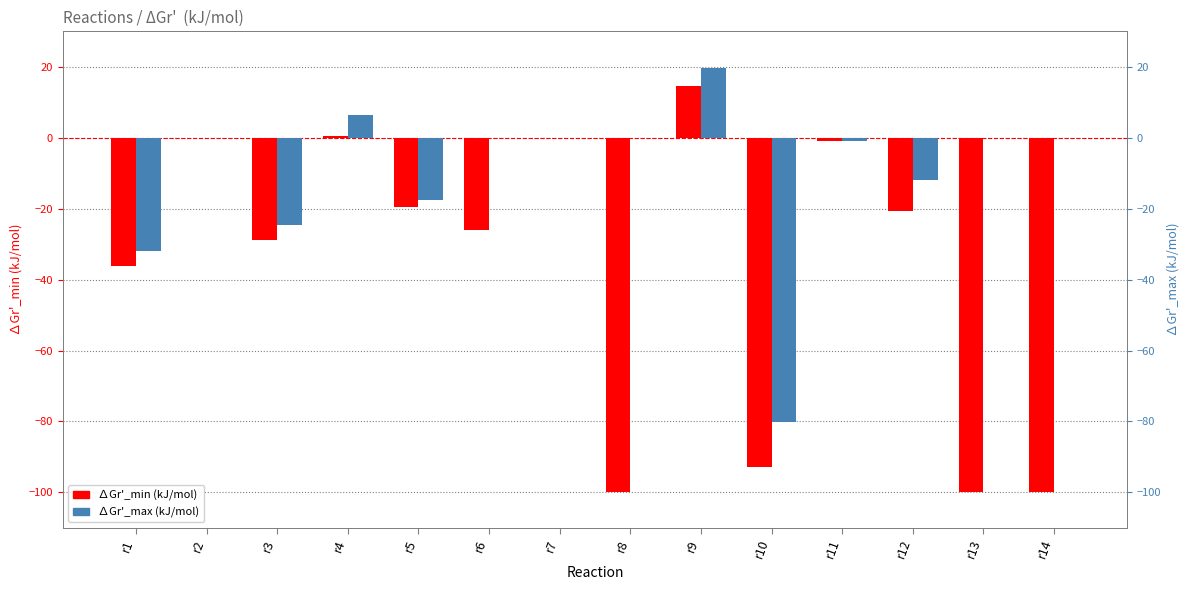

Where does the ∆Gr'_max (kJ/mol) series first go above 0?

r4